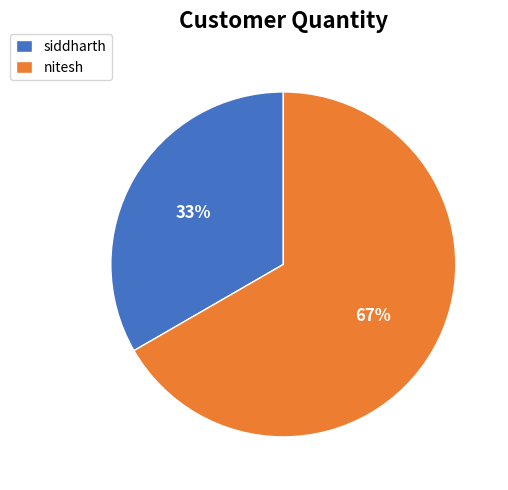

Which category has the smallest portion of the pie?

siddharth